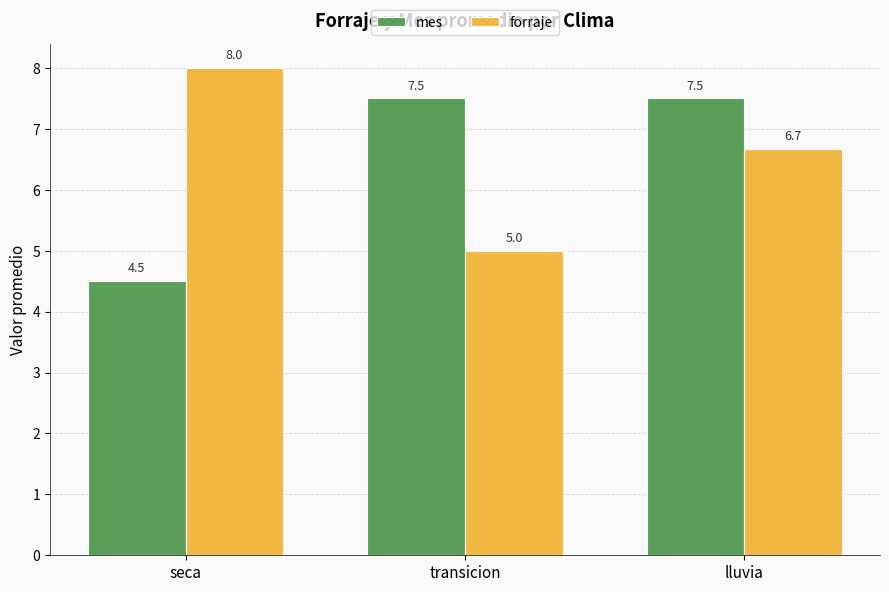

What is the label of the 3rd bar from the left?

lluvia